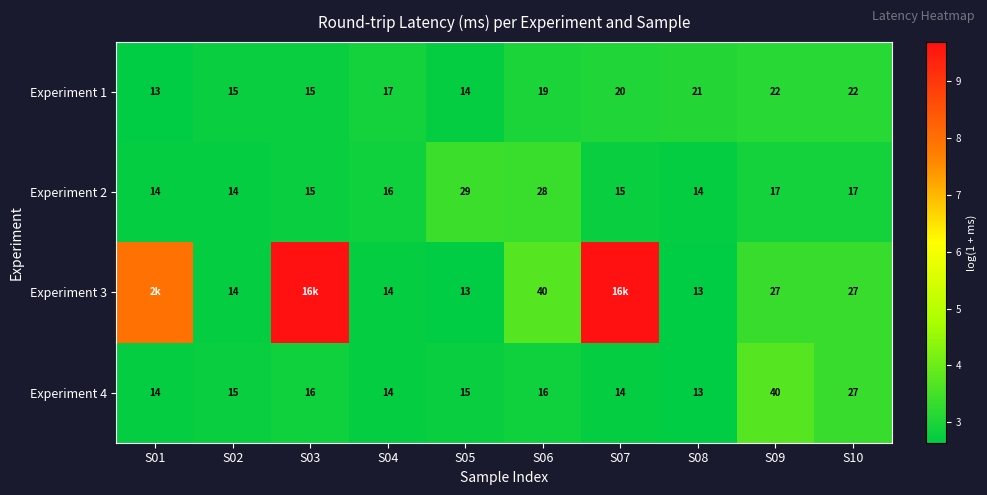

Is the value of Experiment 4 at S03 greater than the value of Experiment 1 at S09?

No